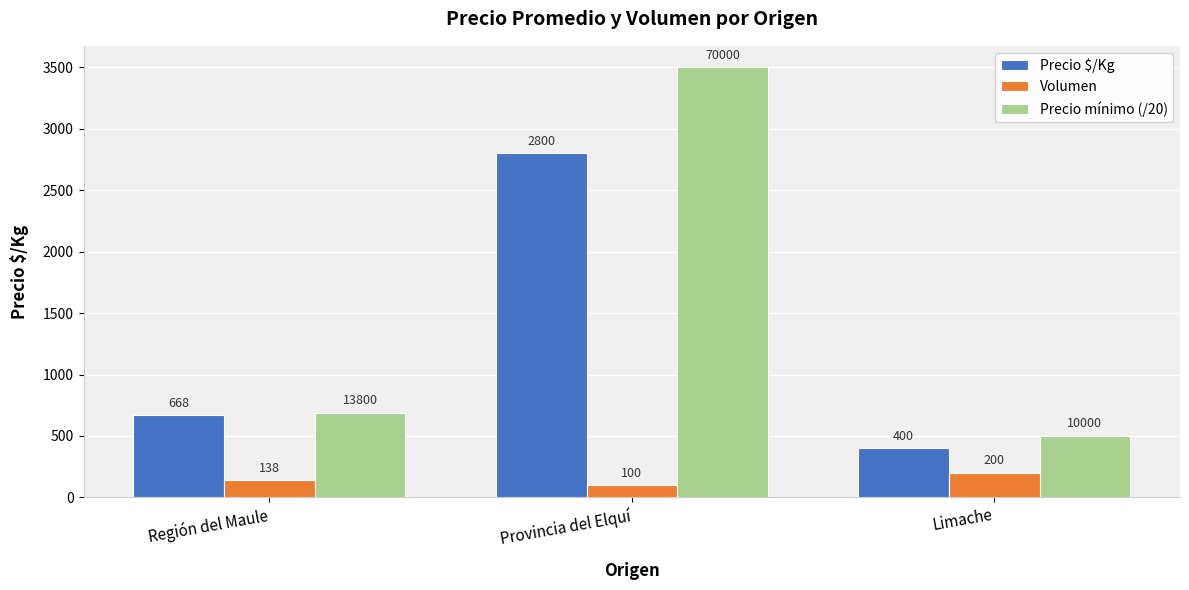

Are the bars horizontal?

No